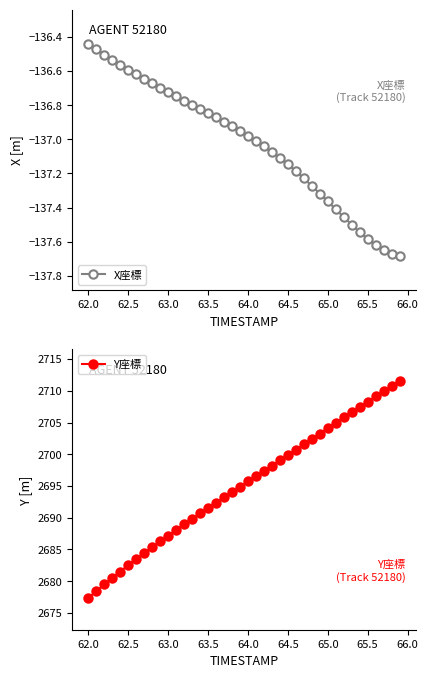

What is the maximum value for Y座標?

2711.6